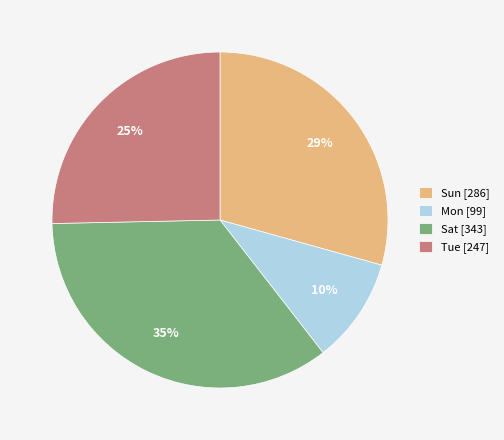

To the nearest percent, what is the difference between the Sat [343] and Sun [286] slice percentages?

6%